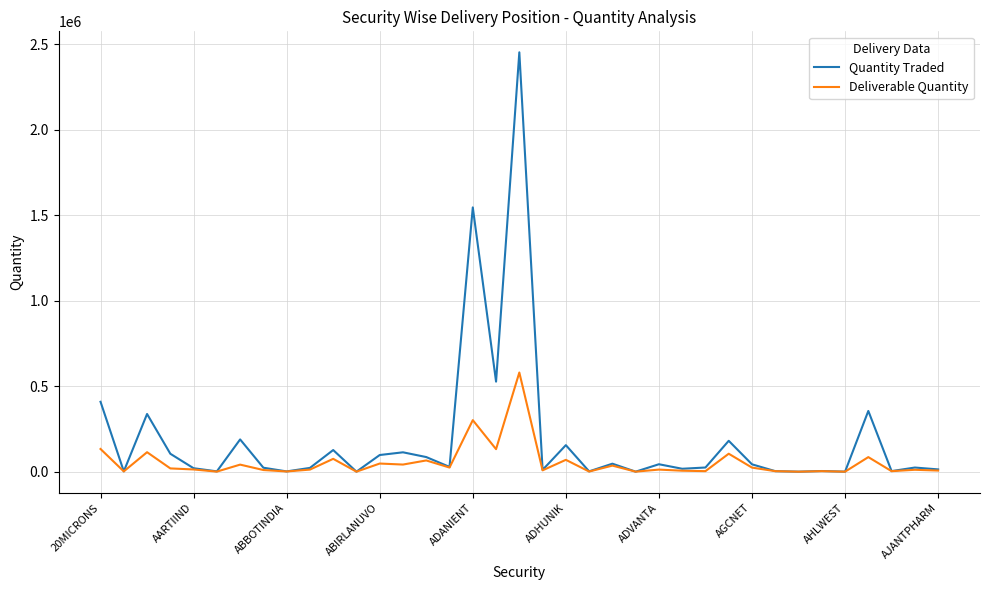

Which series has the largest total across all categories?

Quantity Traded